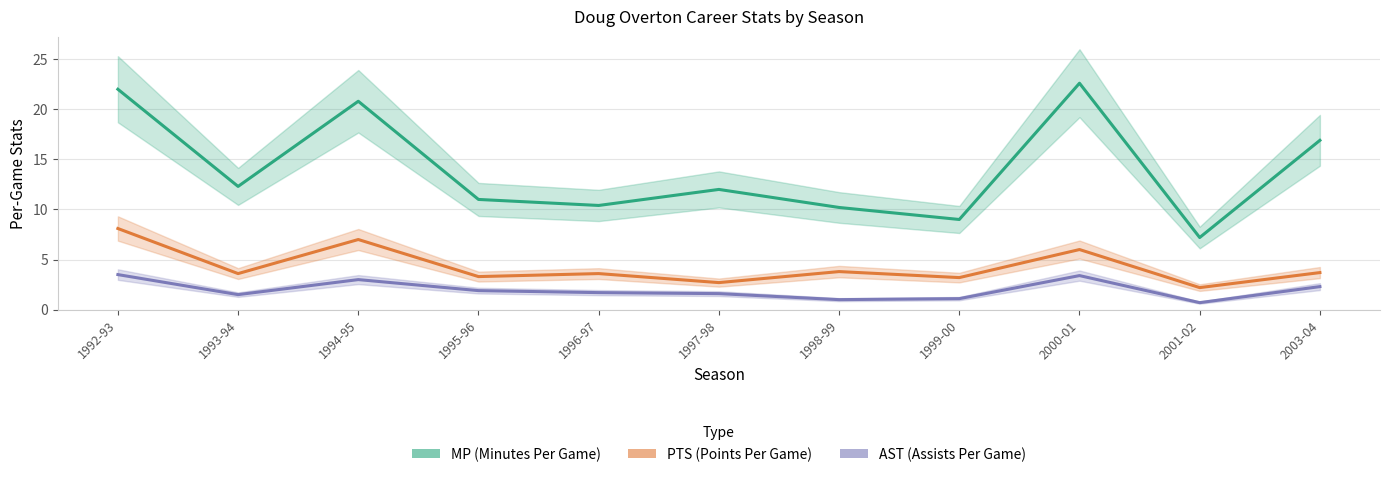

True or false: AST and PTS intersect in this chart.

False